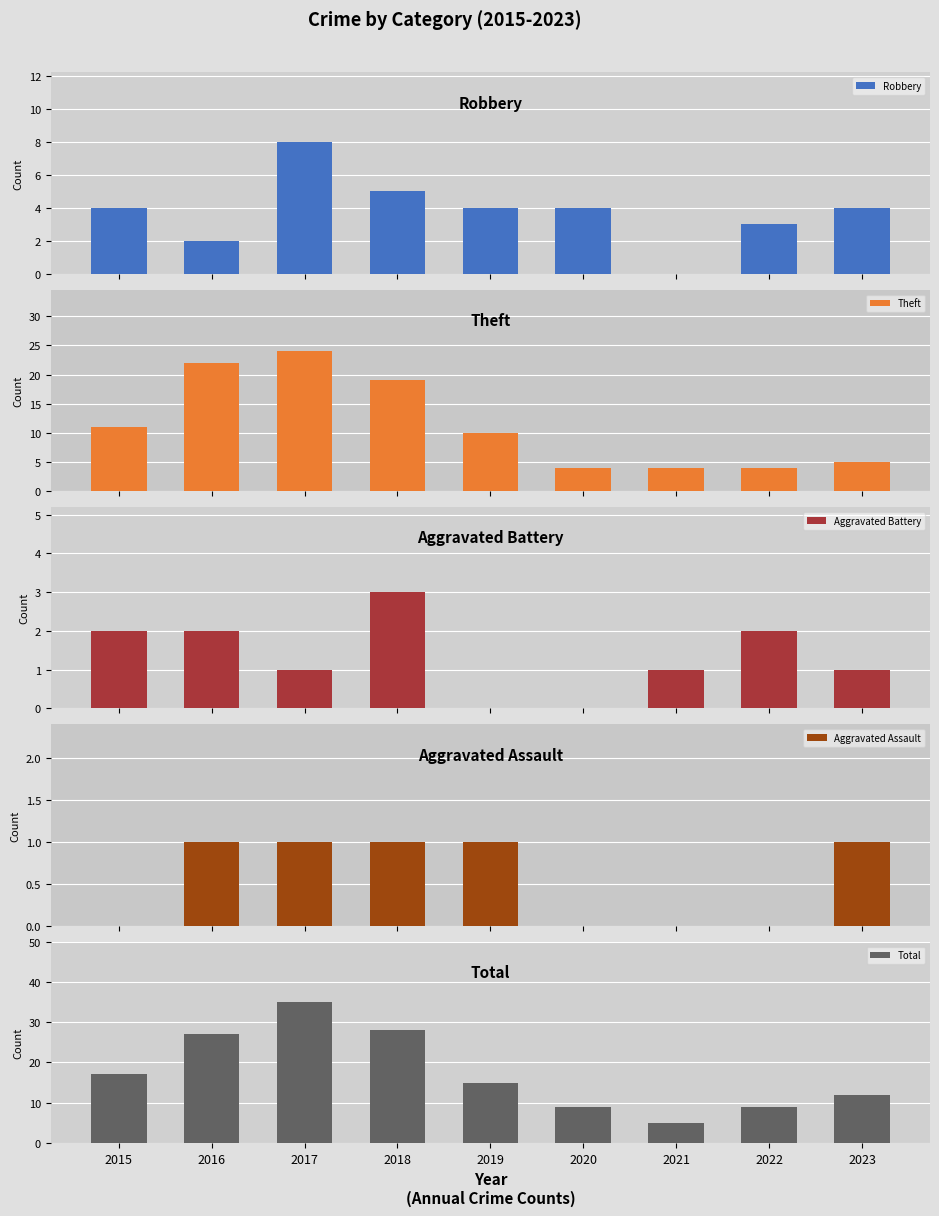

Rank the series at 2023 from lowest to highest value.

Aggravated Battery, Aggravated Assault, Robbery, Theft, Total